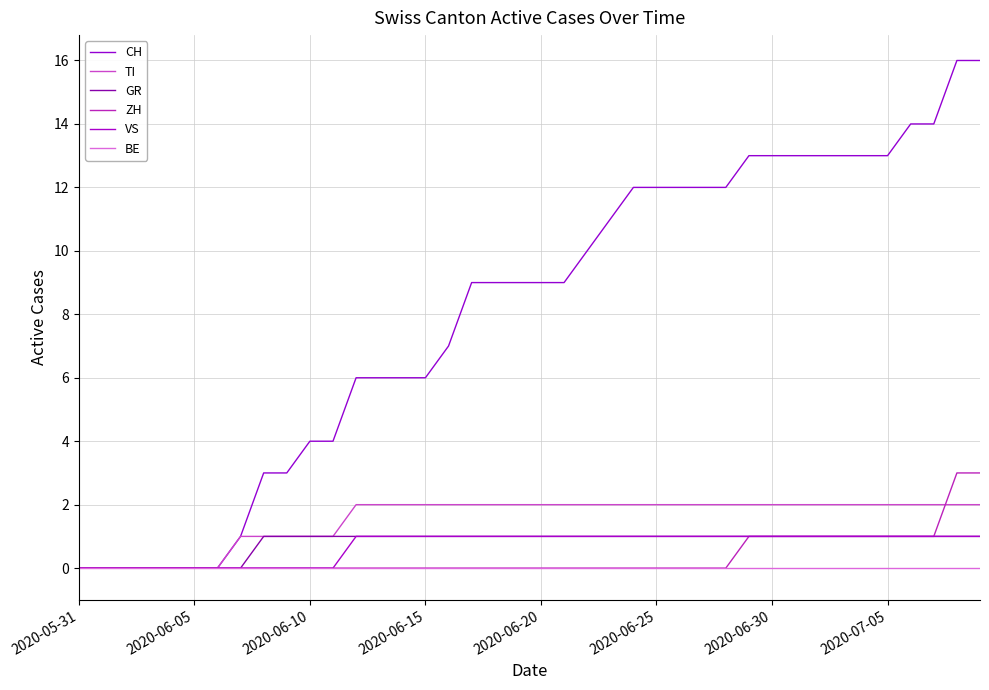

Count the ZH values in the range 0 to 1.

38